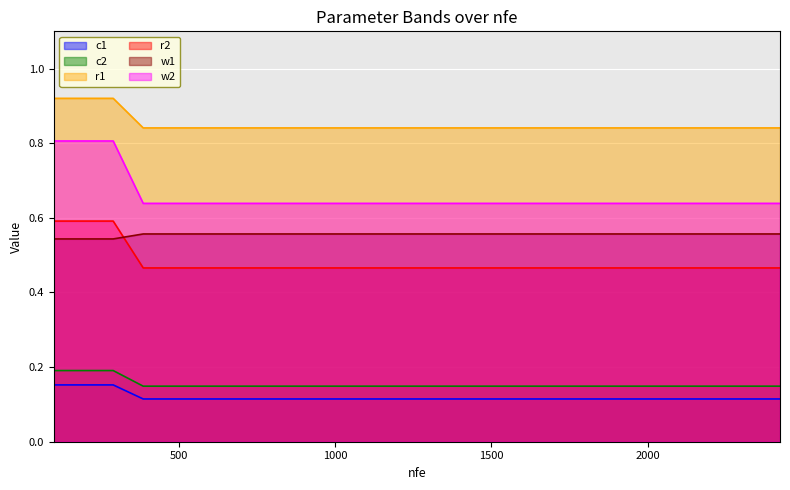

Which category has the lowest value in the r2 series?

386